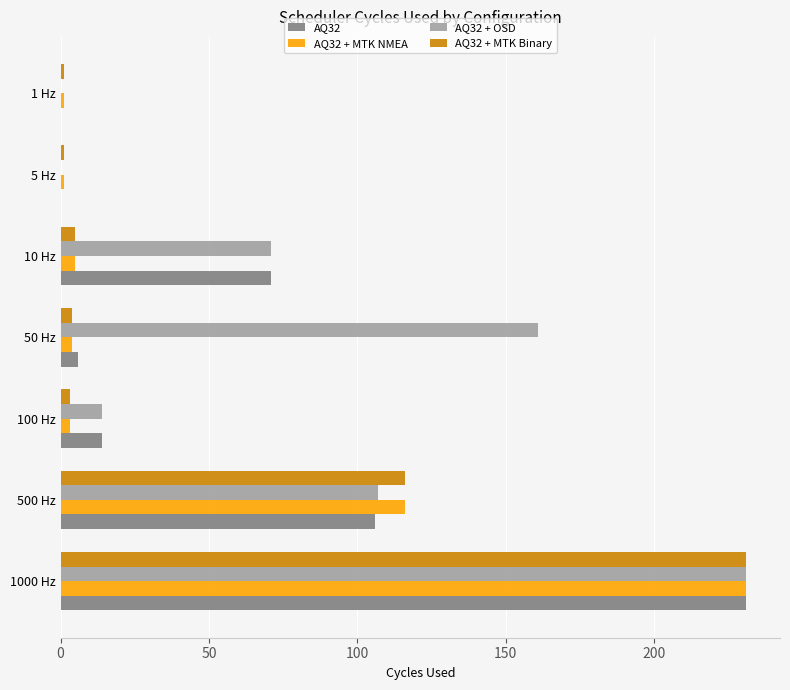

Is it true that AQ32 equals 0 at 5 Hz?

True